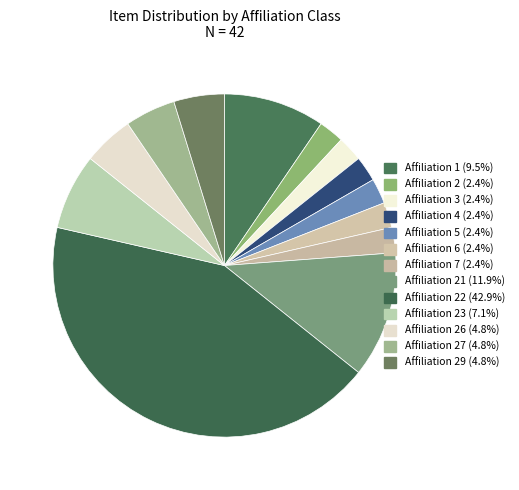

How many segments does this pie chart have?

13